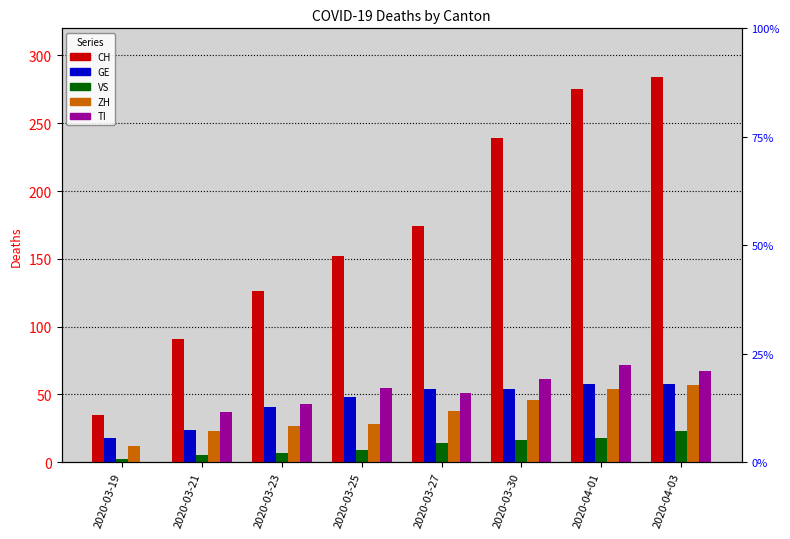

What is the difference between the maximum and minimum values in the GE series?

40